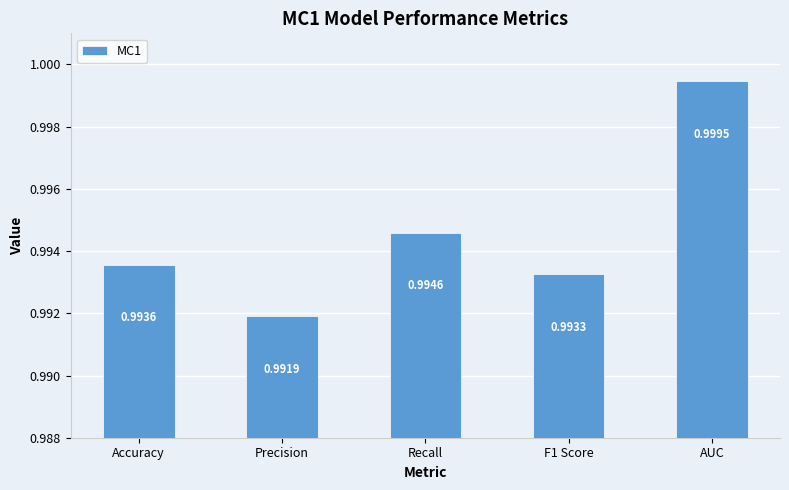

How many bars are there in total?

5